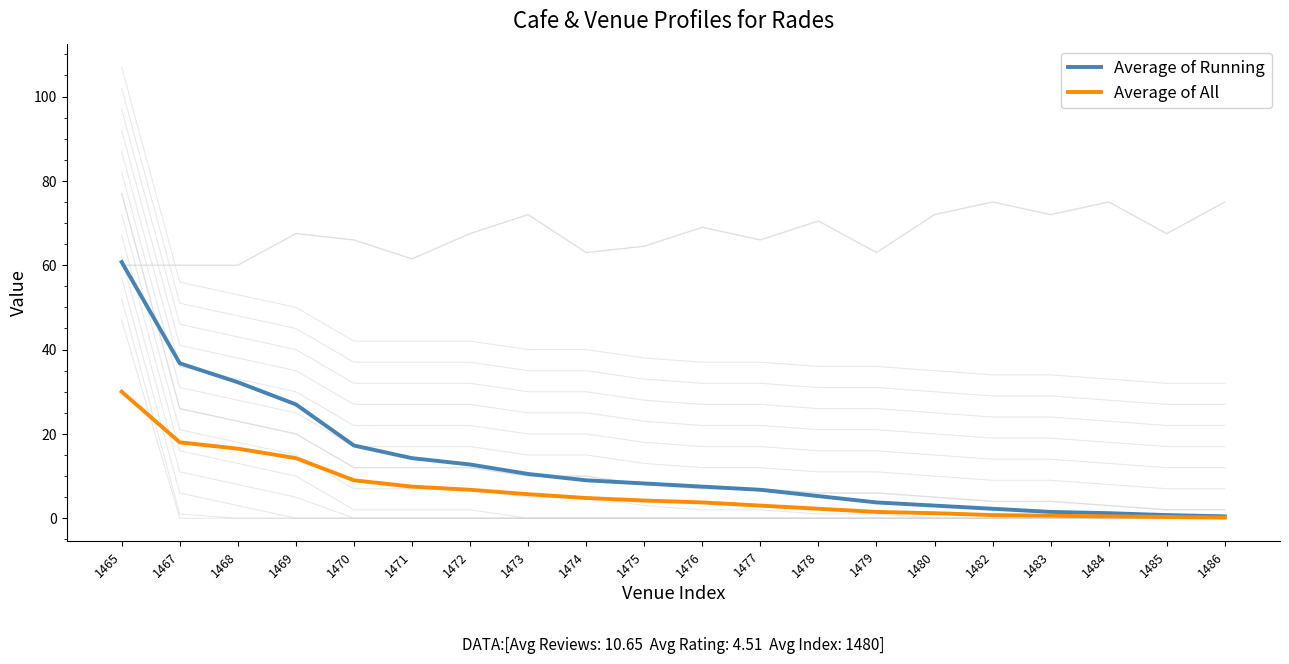

Is it true that Average of Running equals 3.9 at 1471?

False